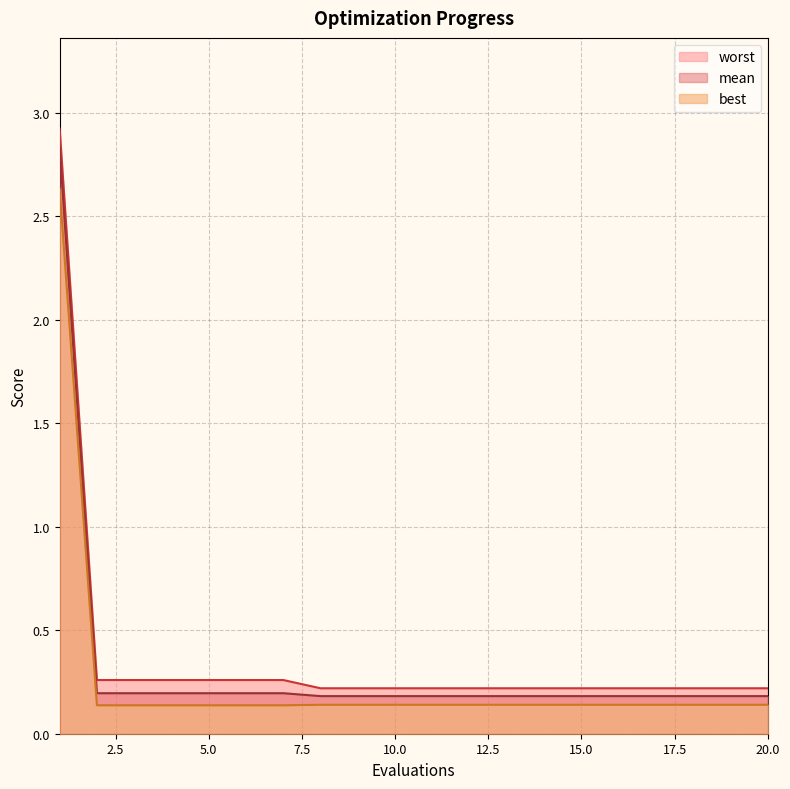

Does the chart display data point markers on the line(s)?

No